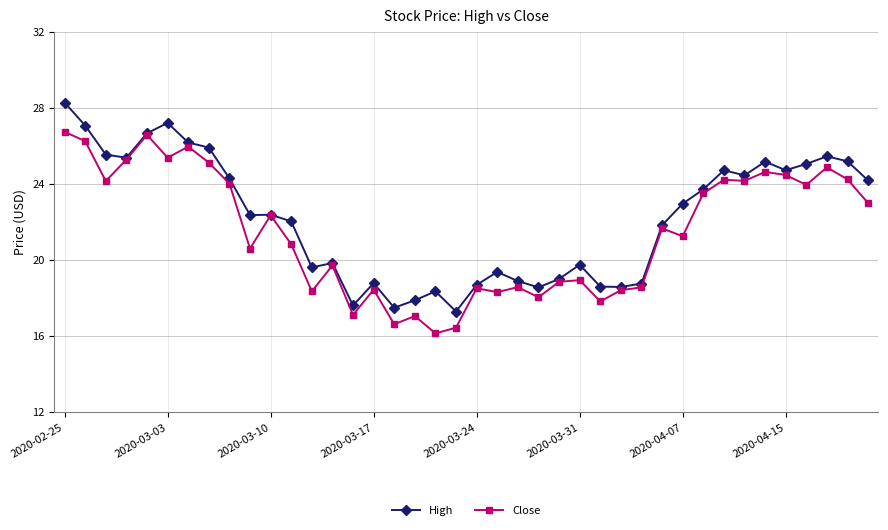

What is the value of the High point at the 9th from the left?

24.3